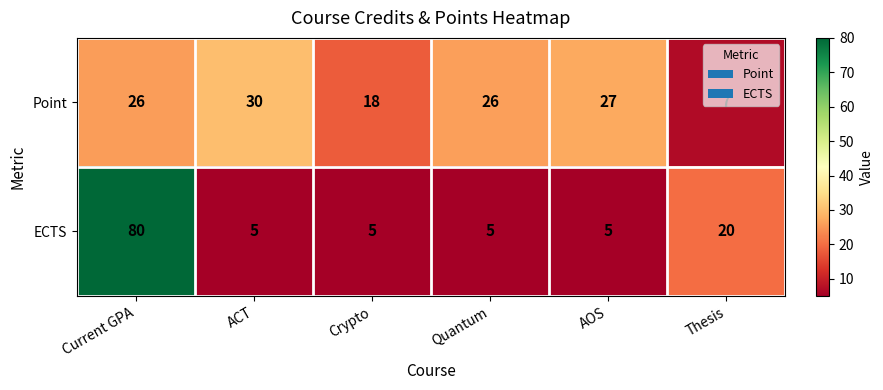

What is the total value across all series at Thesis?

27